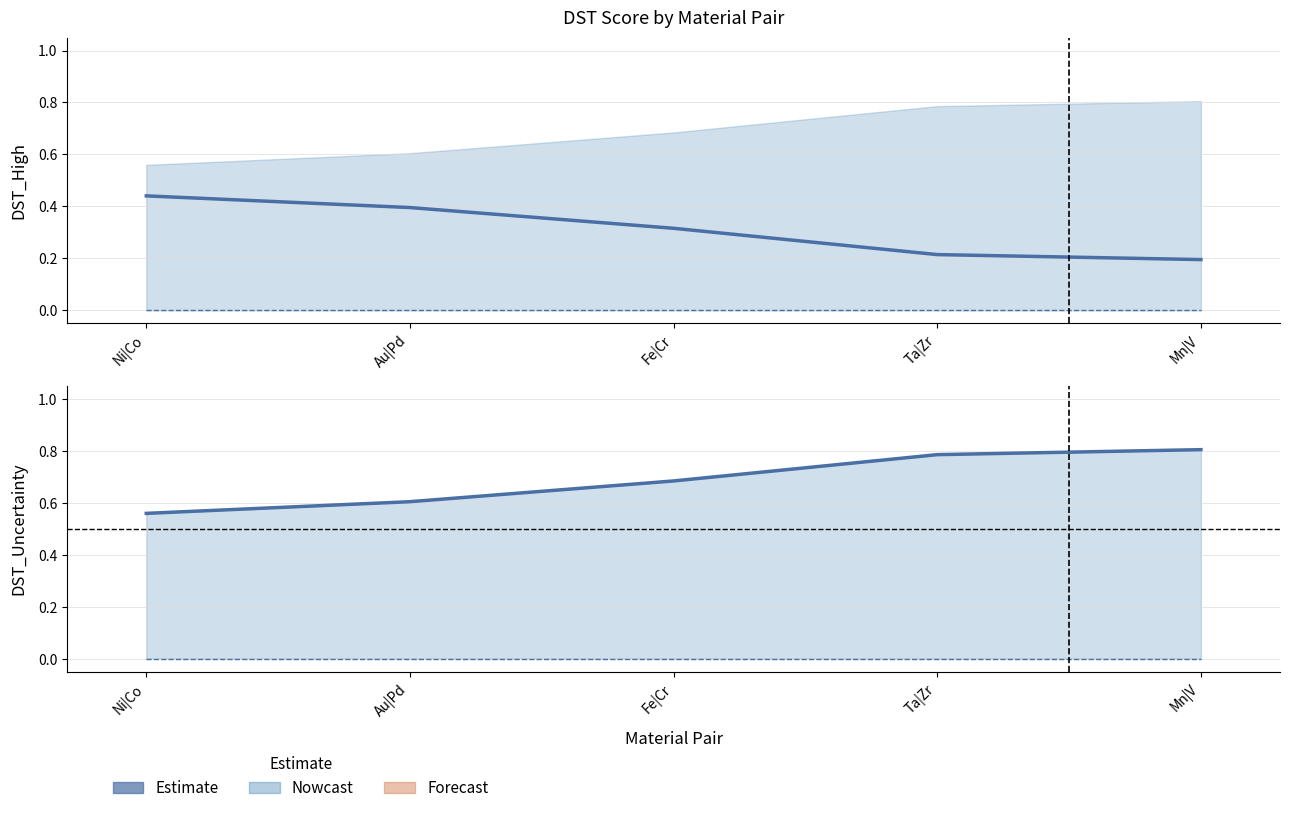

At which label is DST_Uncertainty line closest to 0?

Ni|Co